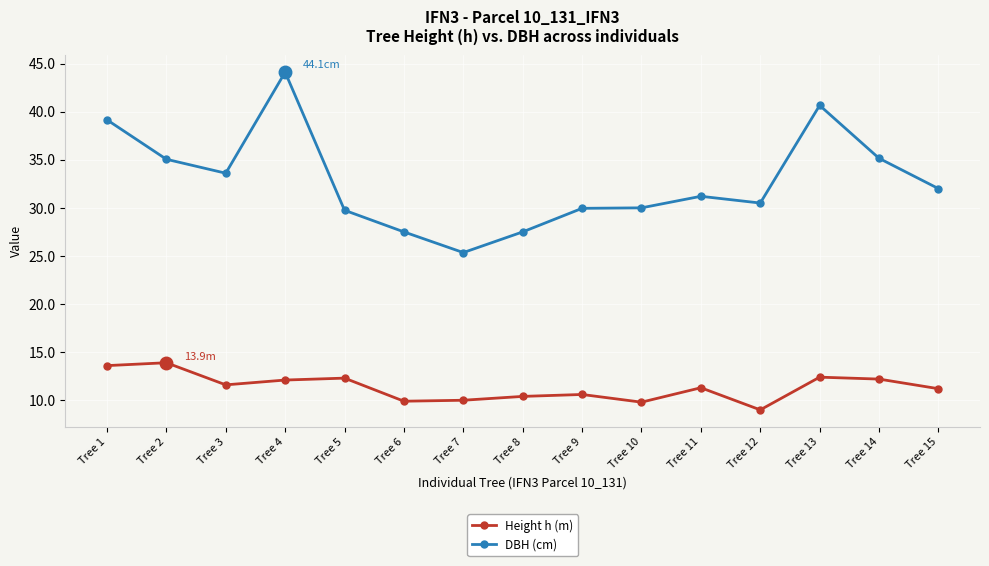

The Height h (m) series shows 18.4 at Tree 3. True or false?

False